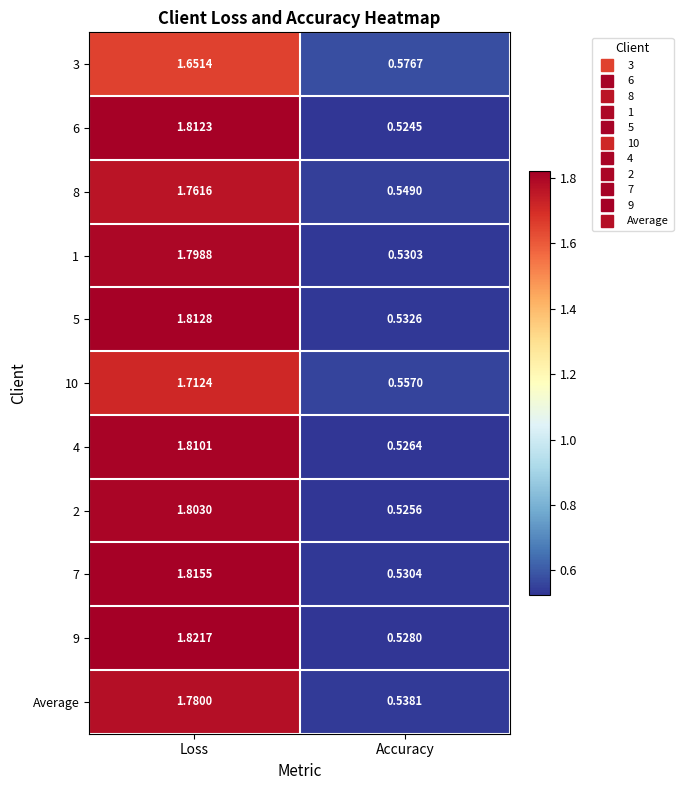

At which category does the chart reach its peak across all series?

Loss